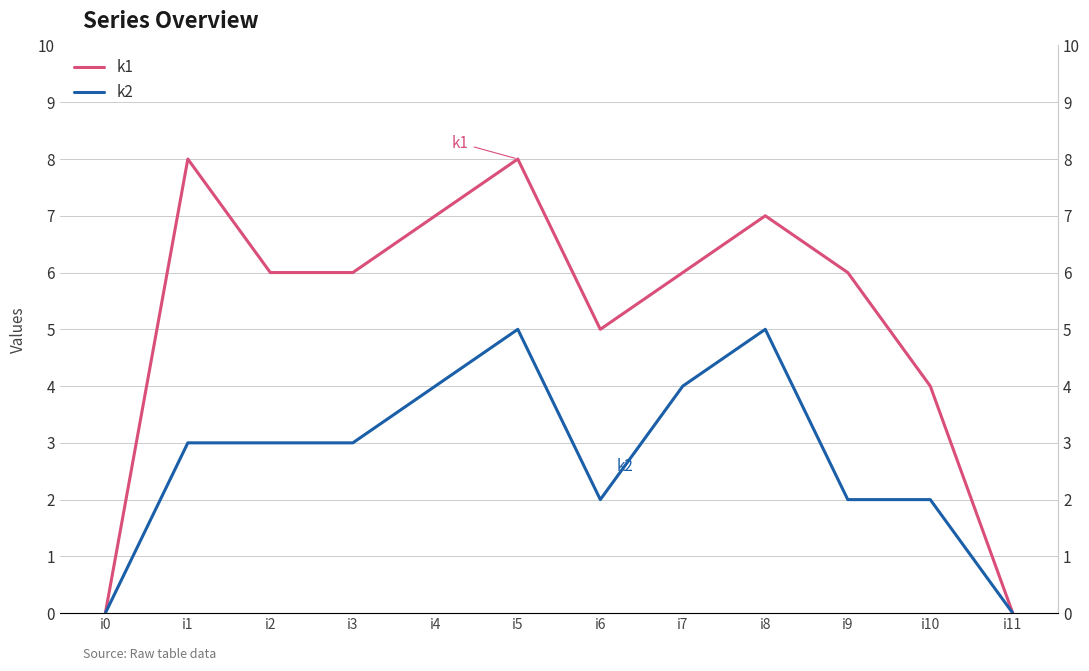

Is it true that k2 equals 2 at i3?

False